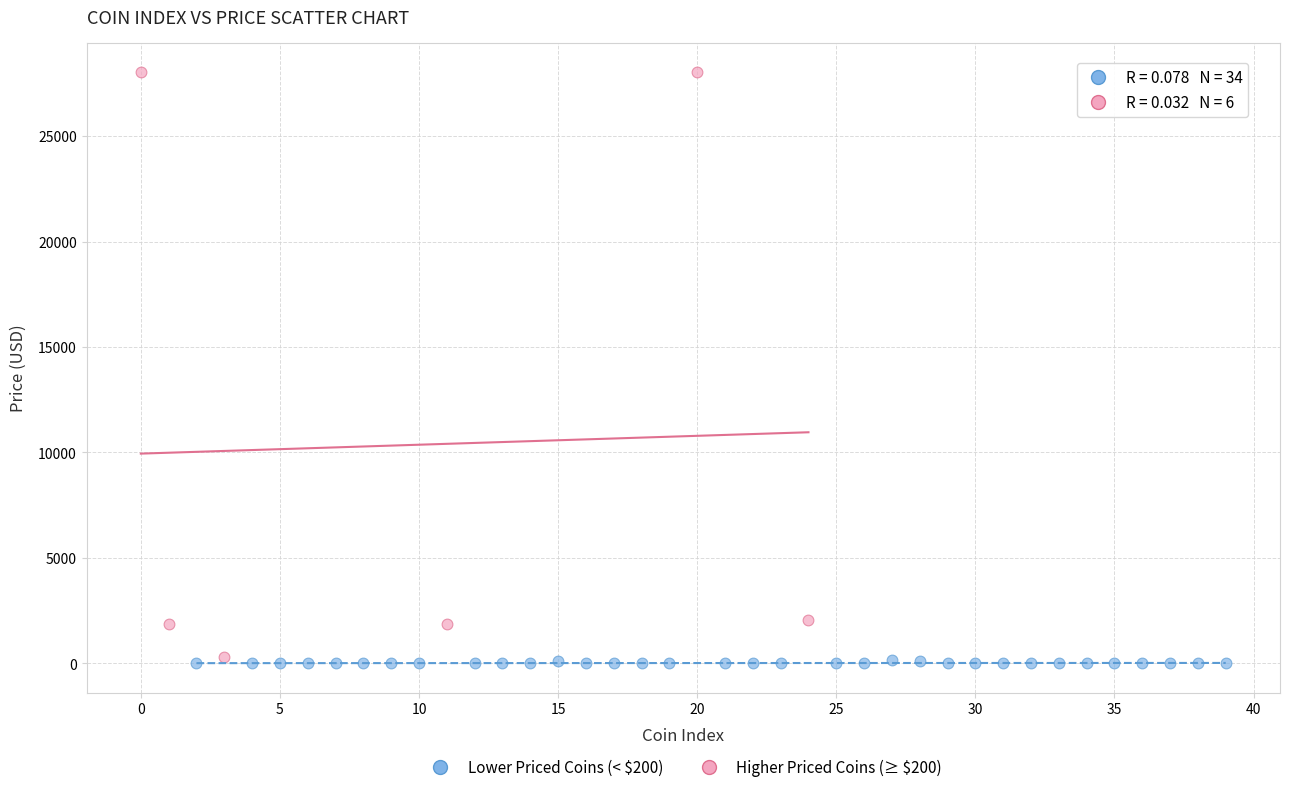

Which series contains the highest Y value?

Higher Priced Coins (≥ $200)